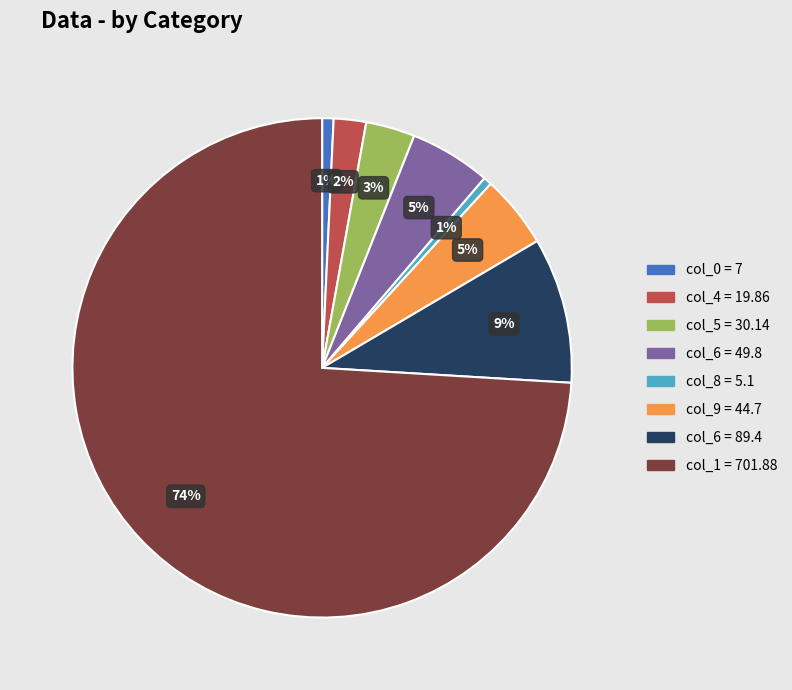

How many segments does this pie chart have?

8